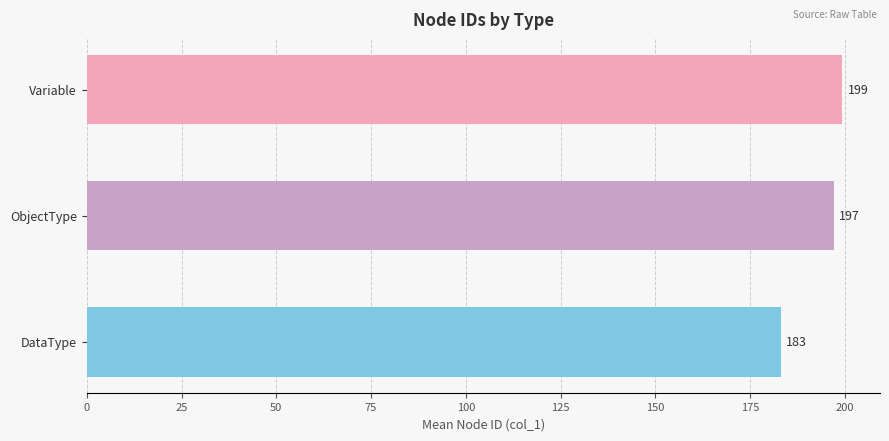

True or false: the data shows 197.0 at ObjectType.

True